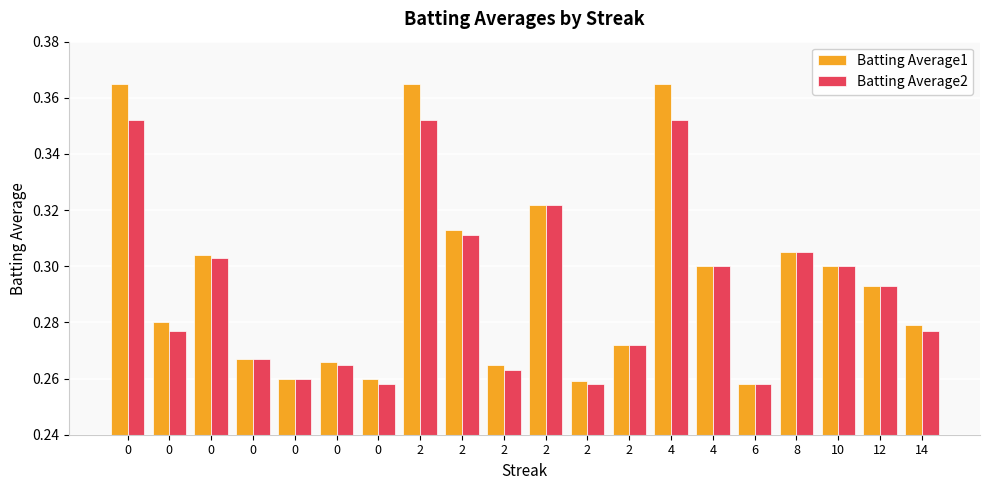

Does the chart contain stacked bars?

No